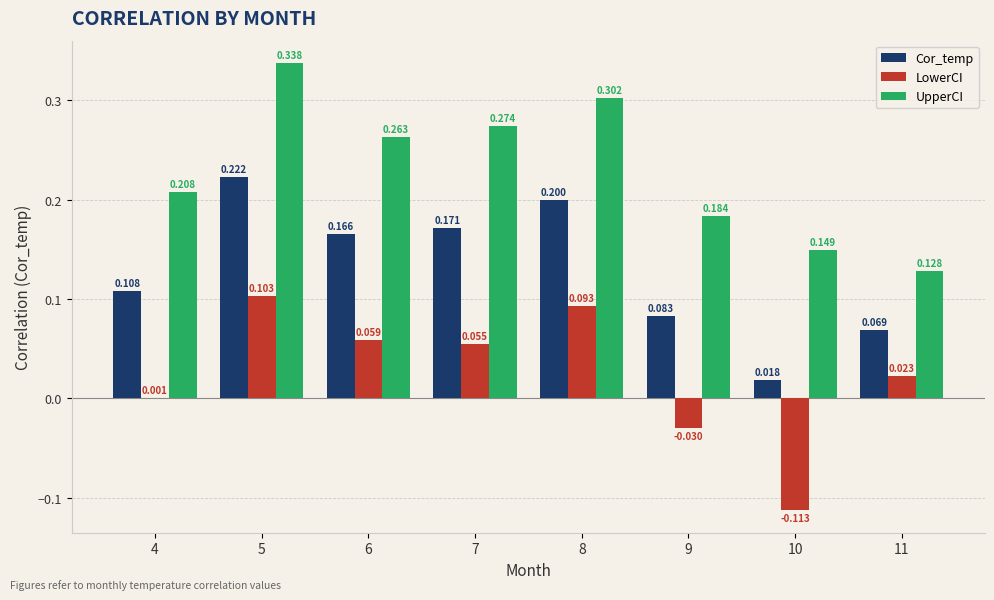

What value does the UpperCI series have at 4?

0.2